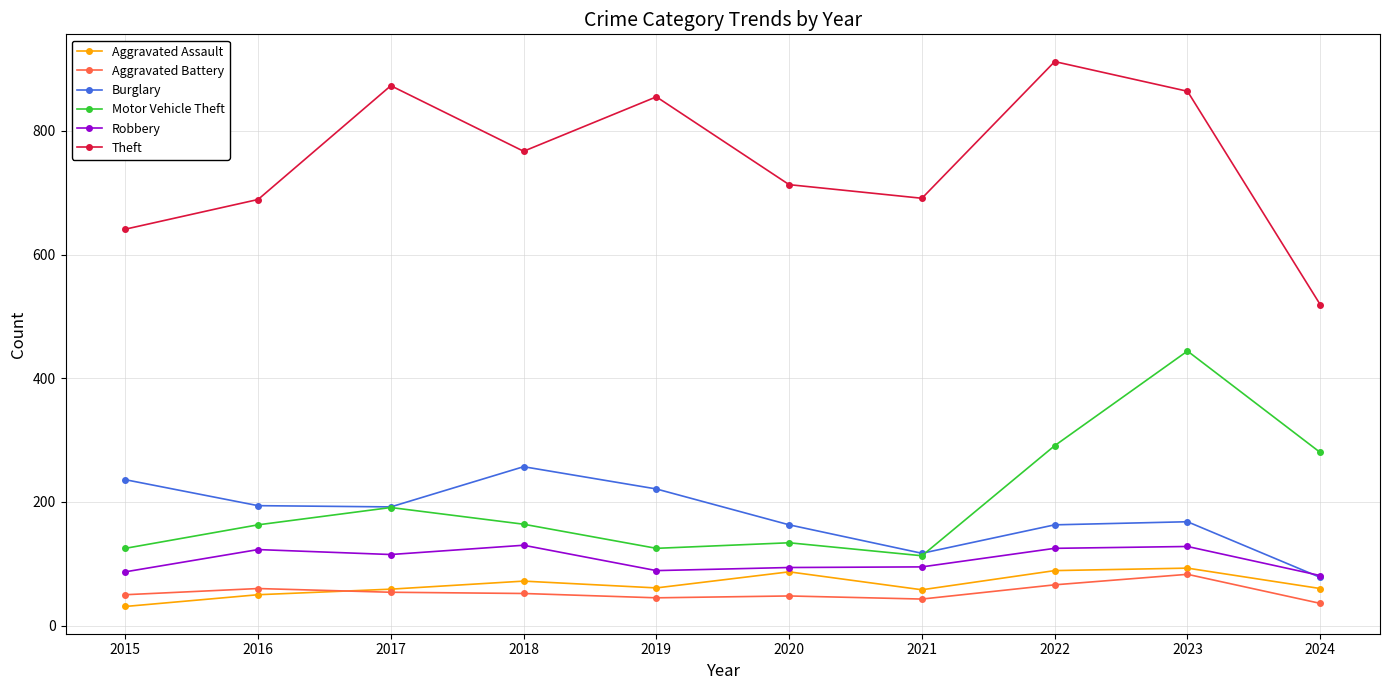

Between 2015 and 2017, which series saw the biggest shift?

Theft